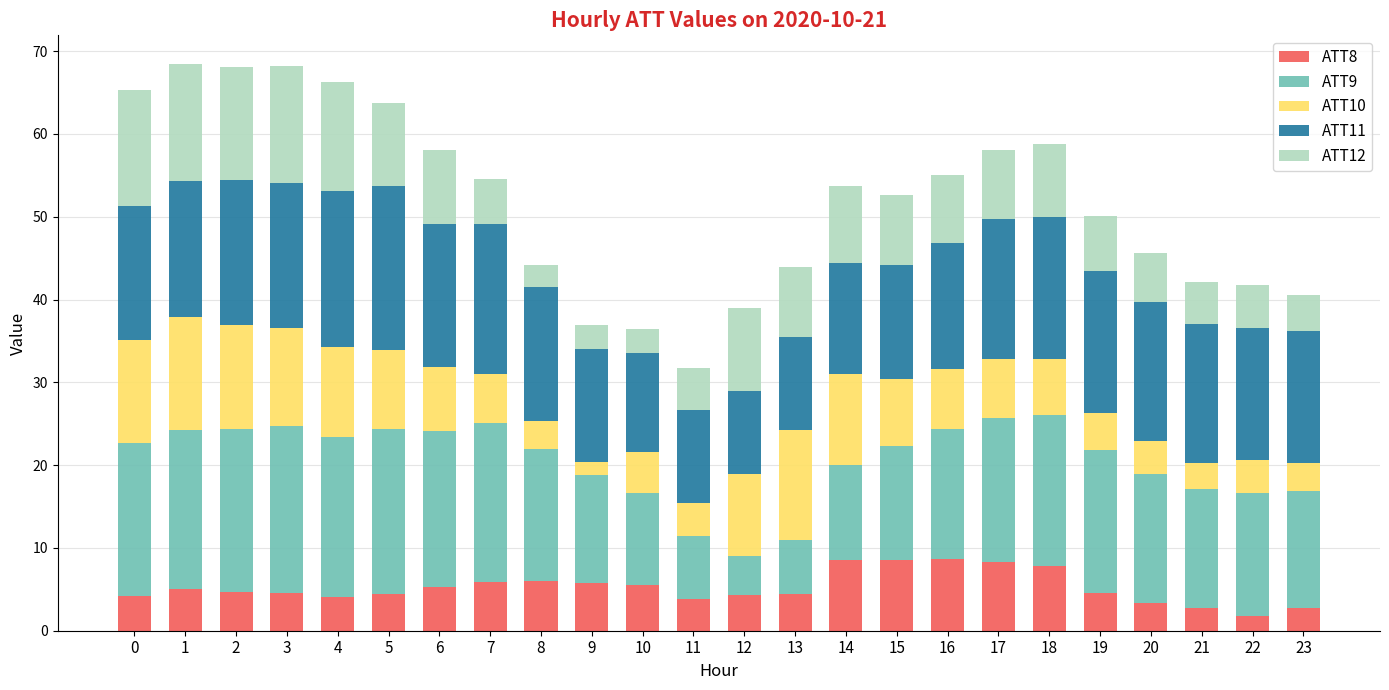

True or false: ATT8 has a value of 5.6 at 20.

False